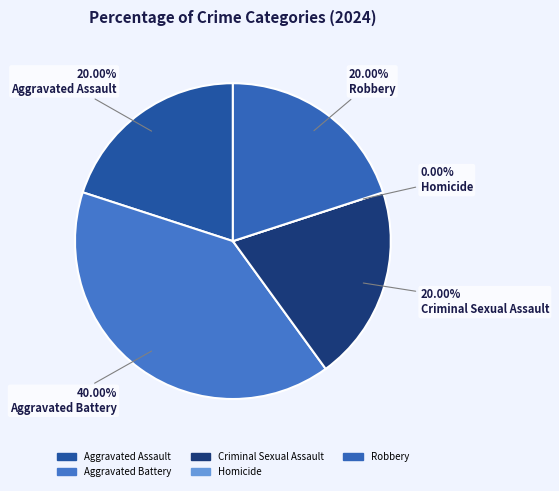

What percentage do Aggravated Assault and Robbery together represent?

40.0%